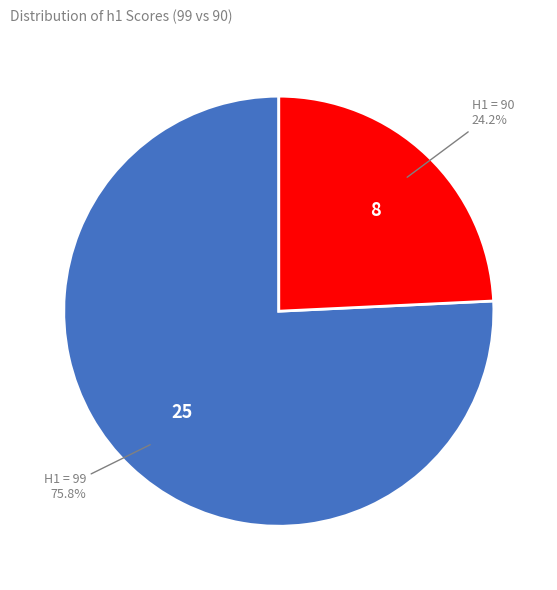

To the nearest percent, what is the difference between the largest and smallest slice percentages?

52%